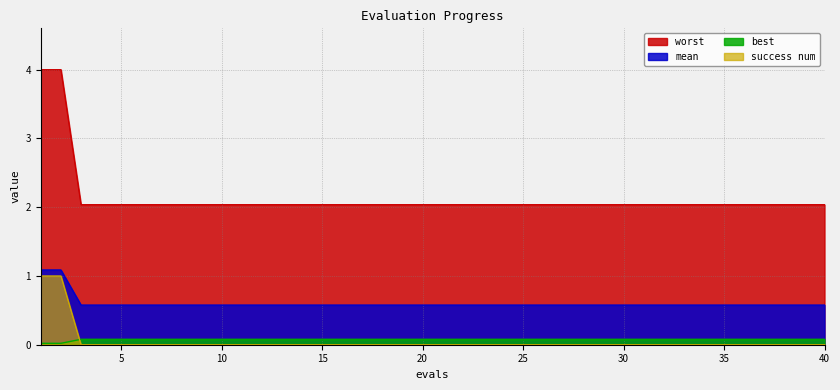

Which series has the largest total across all categories?

worst